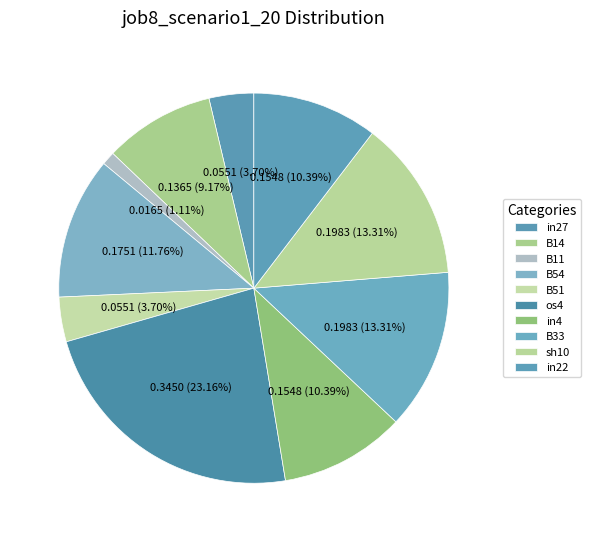

To the nearest percent, what percentage of the pie is sh10?

13%